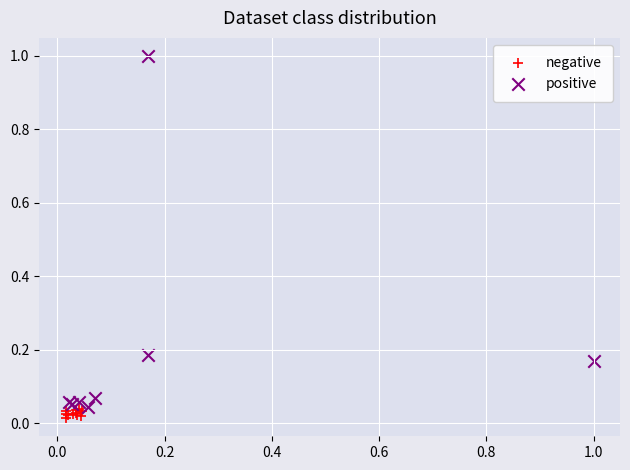

Which series has the widest spread of Y values?

positive